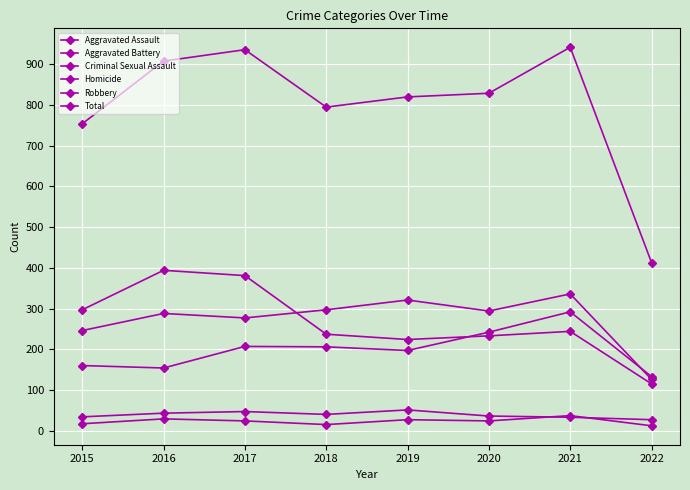

What is the sum of the Criminal Sexual Assault values at 2020 and 2022?

63